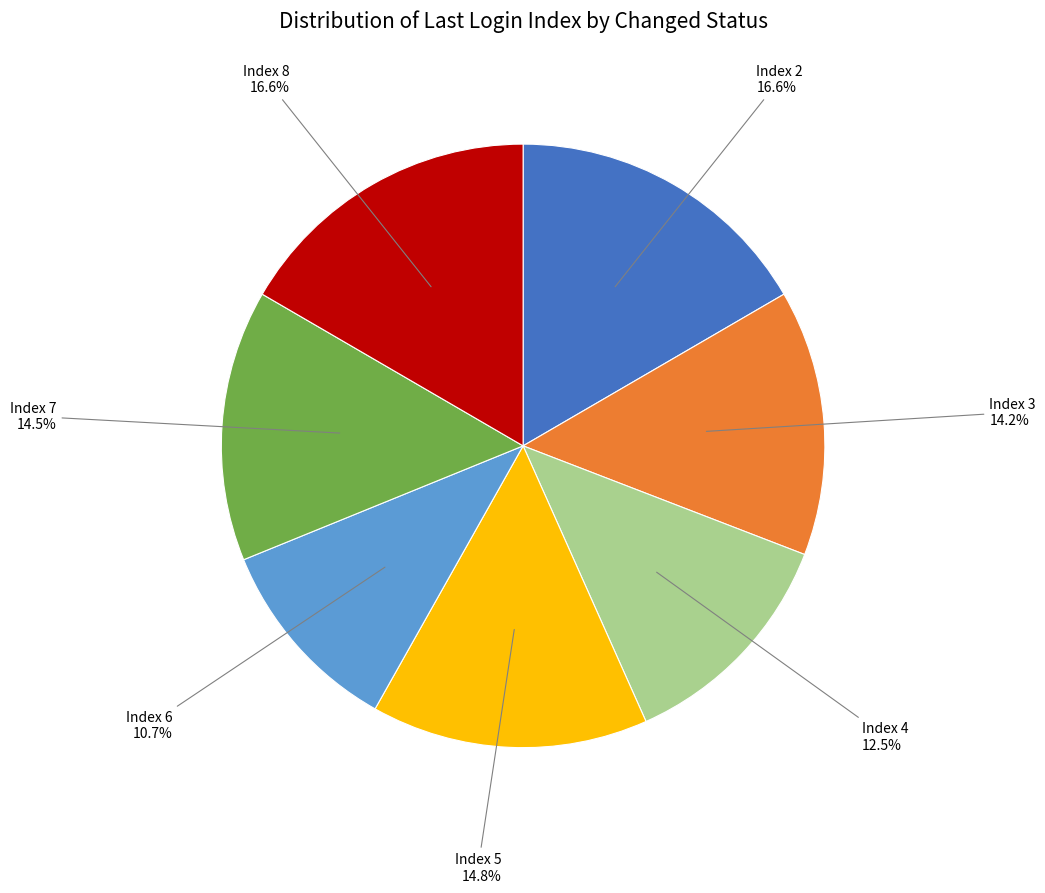

Is there any slice that represents more than half of the pie?

No